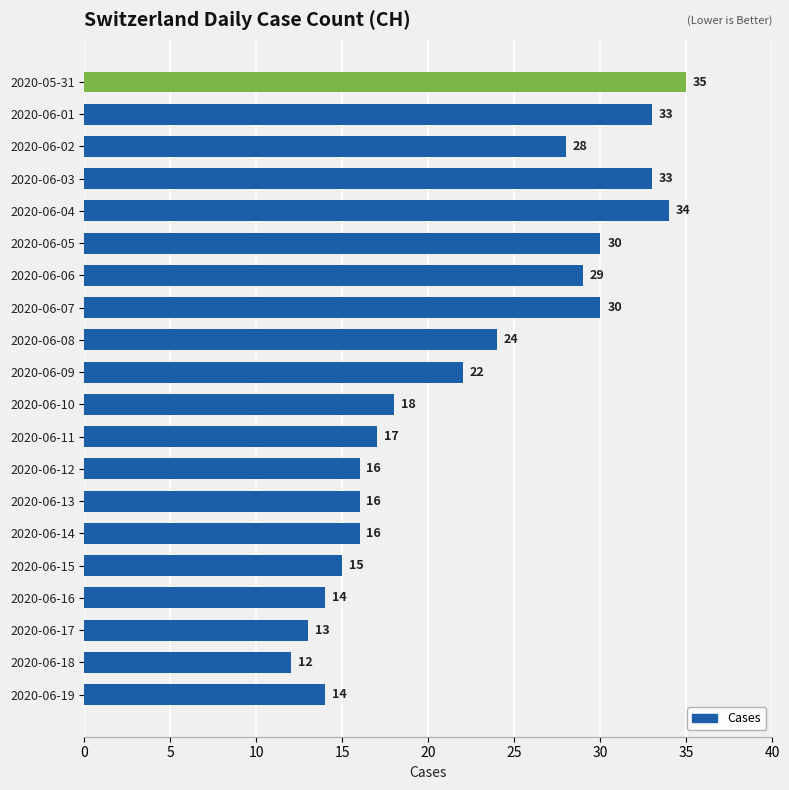

What is the change in value from 2020-06-02 to 2020-06-11?

-11